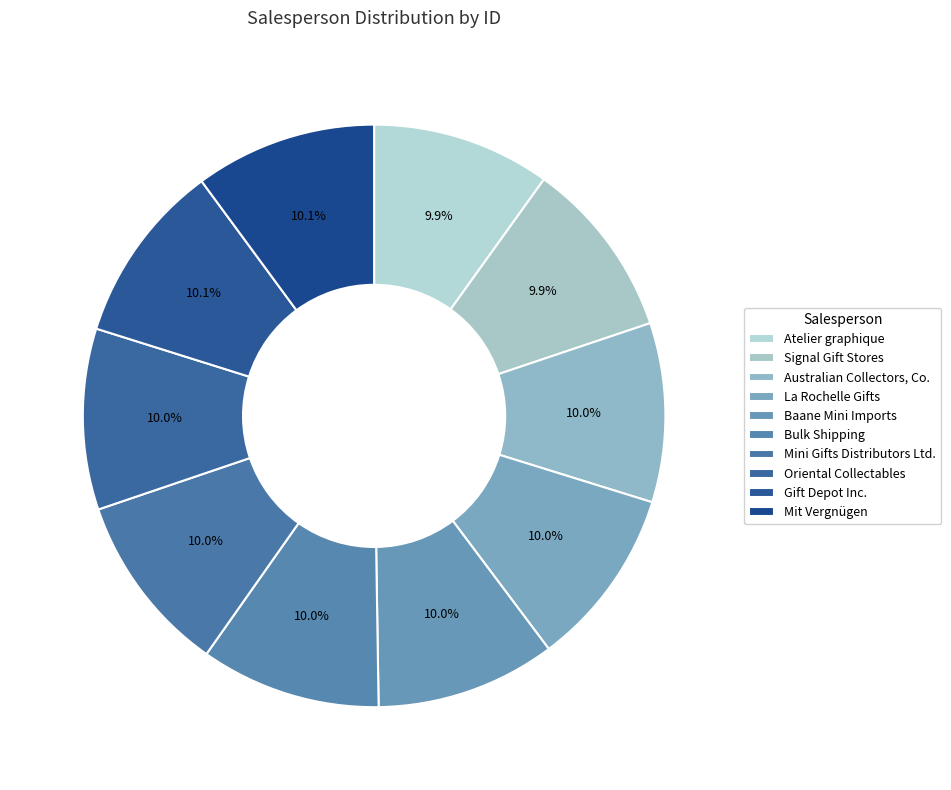

Which slice is the smallest?

Atelier graphique